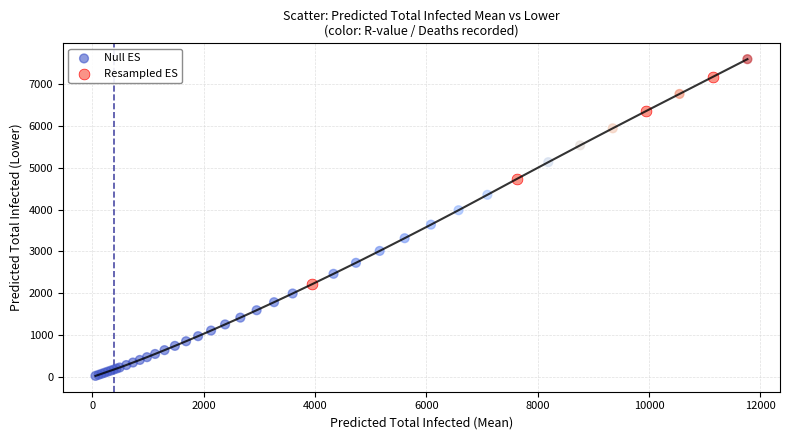

Which series reaches the maximum Y coordinate?

Null ES